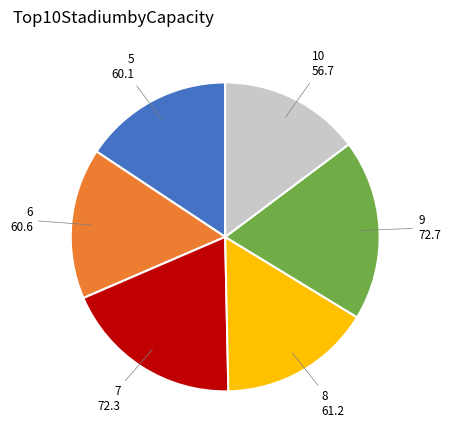

Count the number of slices in the pie.

6